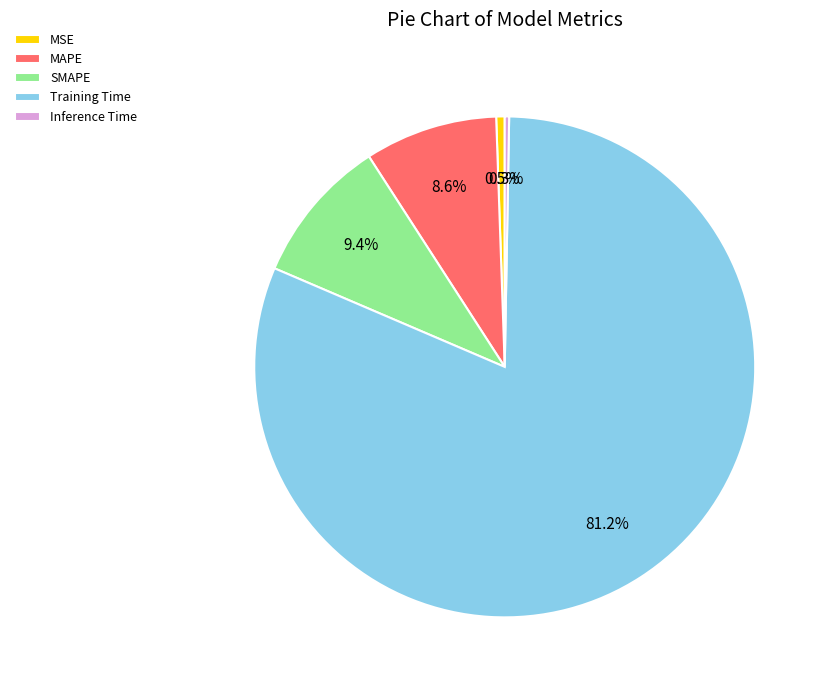

Does Training Time represent more than half of the total?

Yes